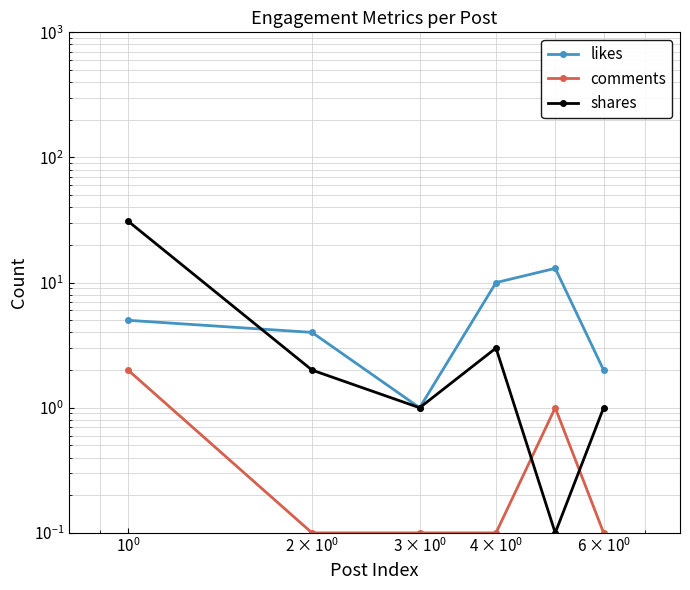

True or false: shares and likes intersect in this chart.

True